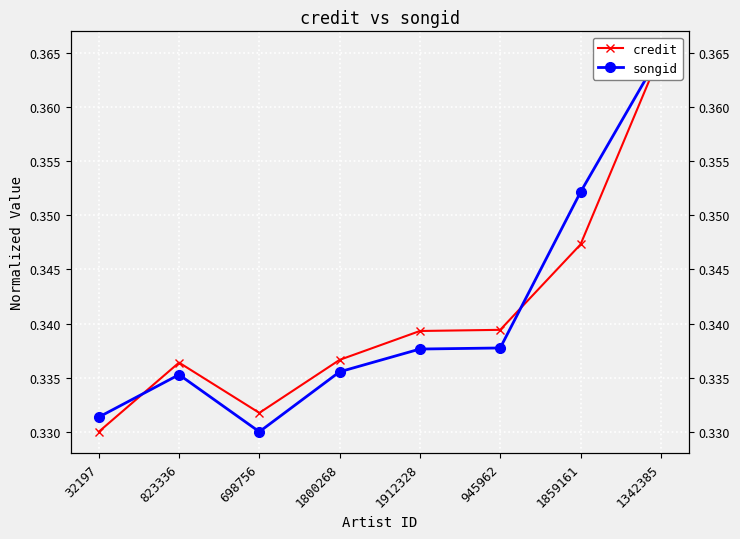

What position from the right is 1800268?

5